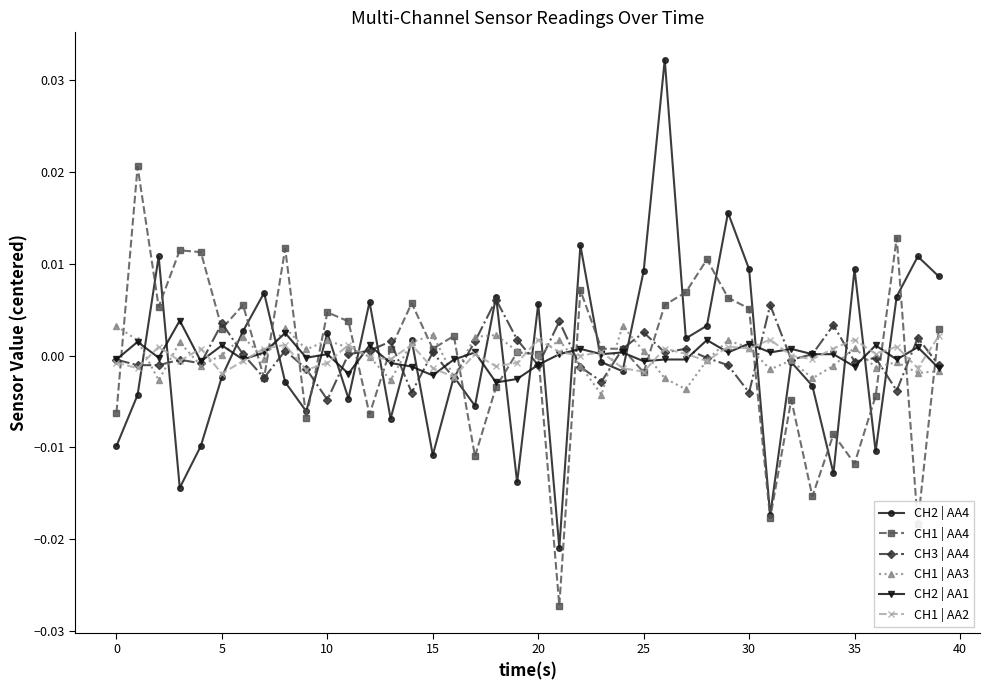

How many values in CH2 | AA4 are below zero?

21